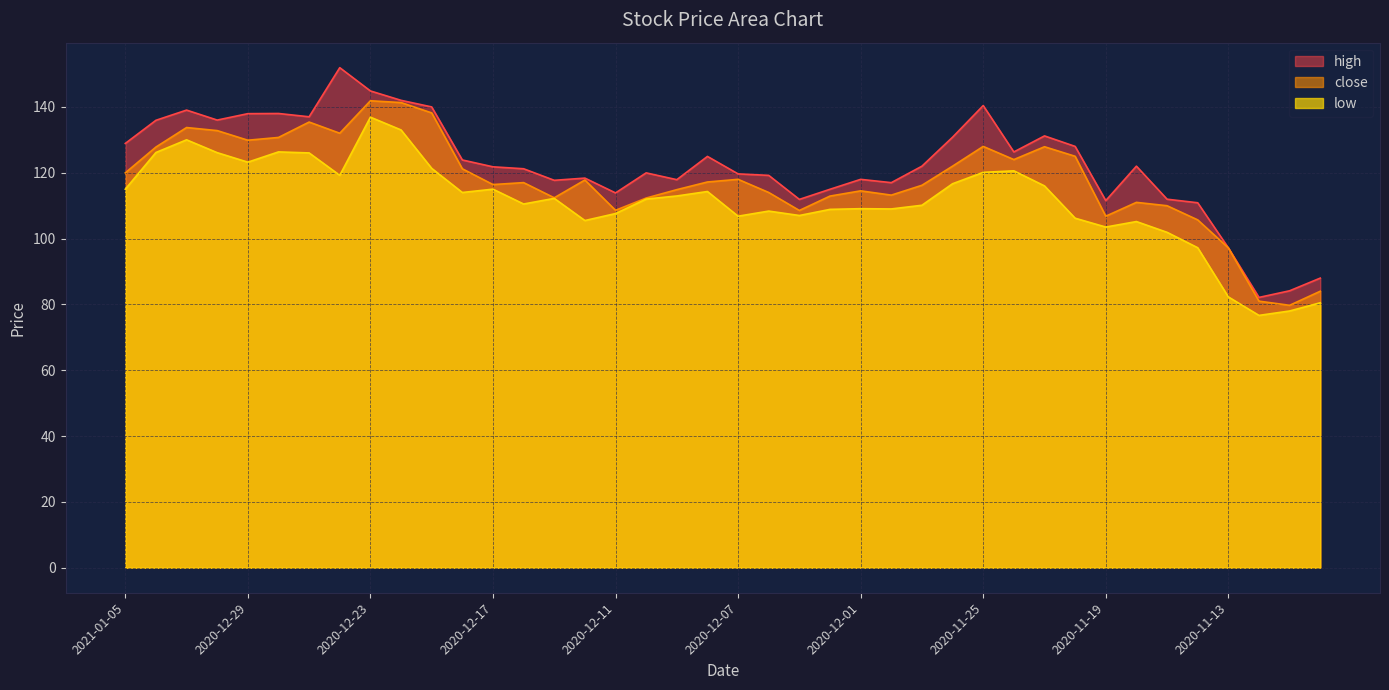

True or false: low and high cross at least once.

False